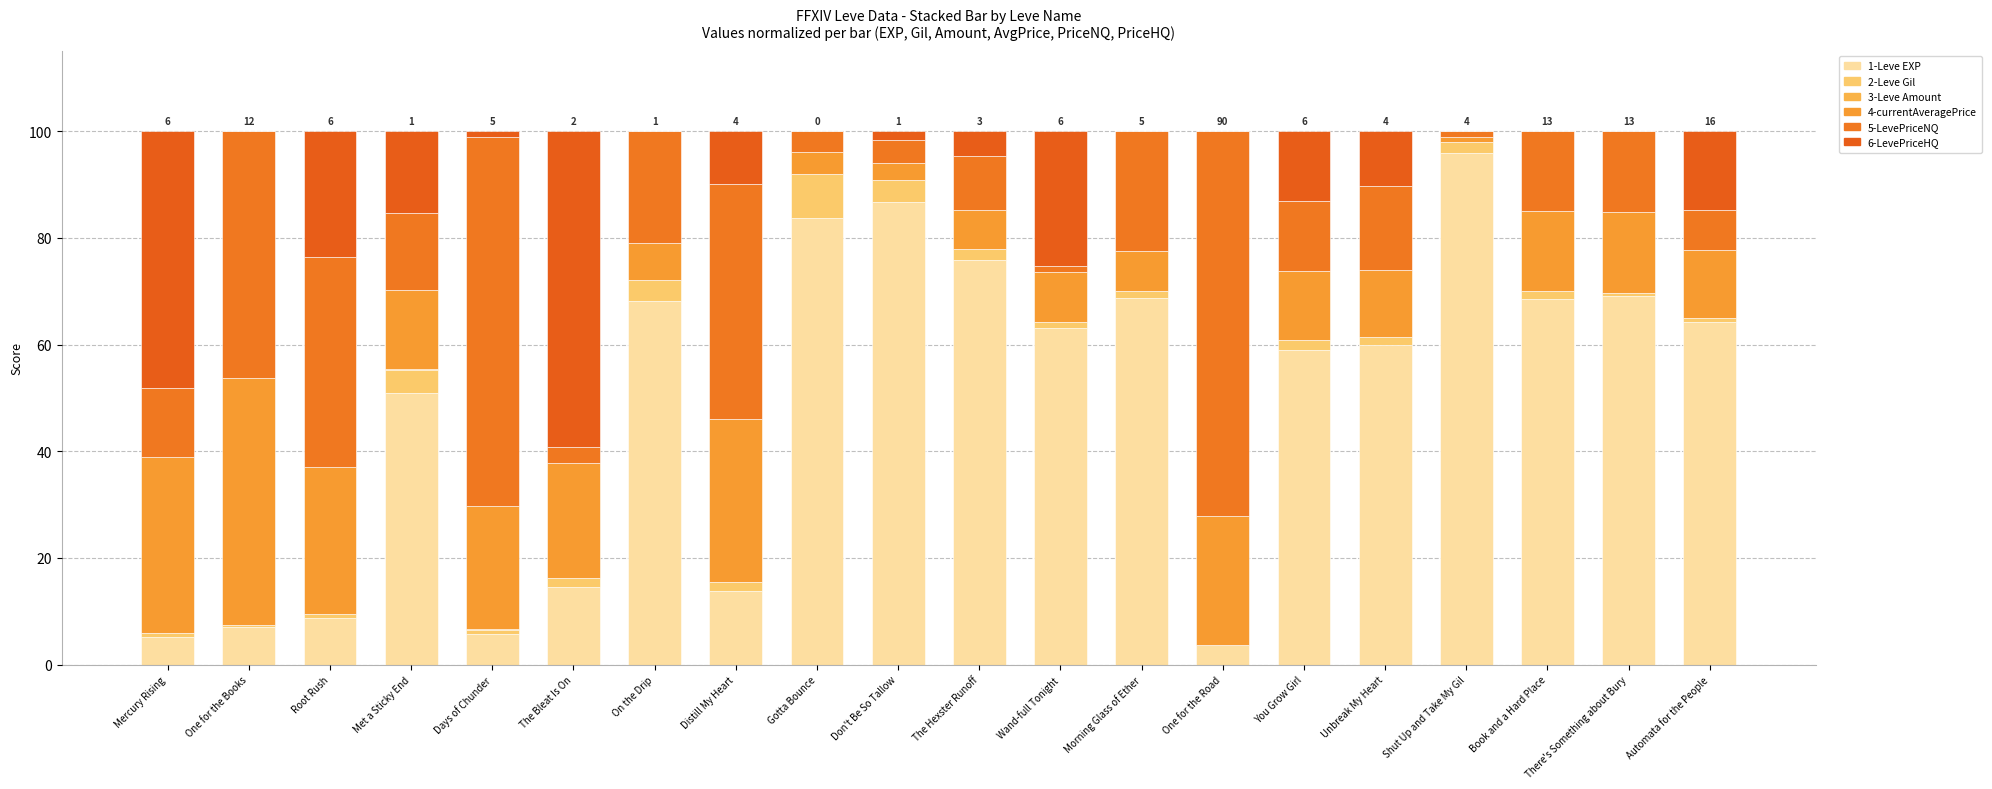

Count the number of categories in the chart.

20